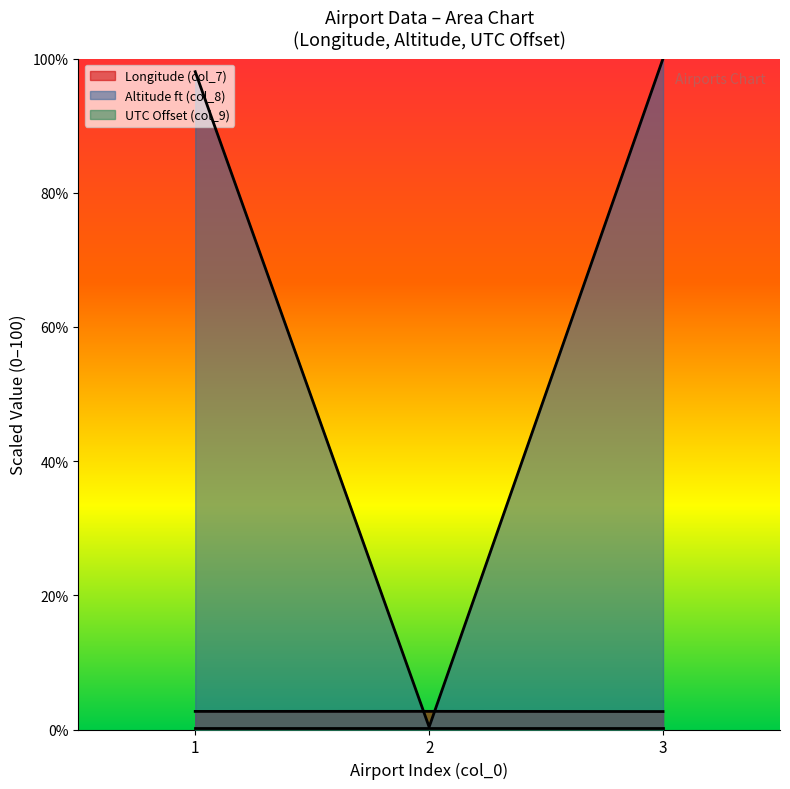

Which series has the largest total across all categories?

Altitude ft (col_8)